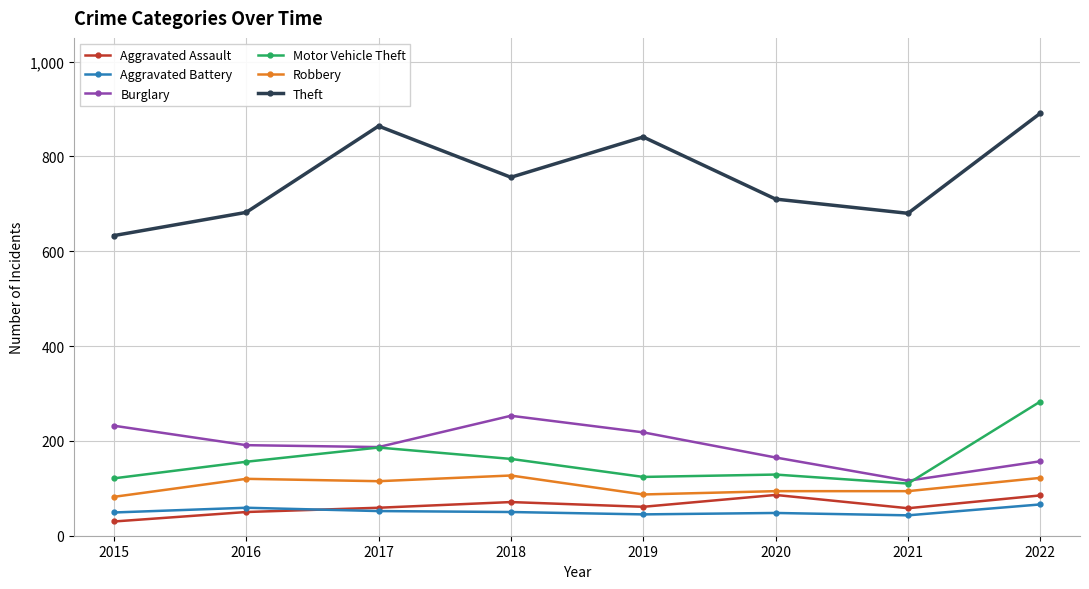

What is the difference between the highest and lowest values at 2018?

706